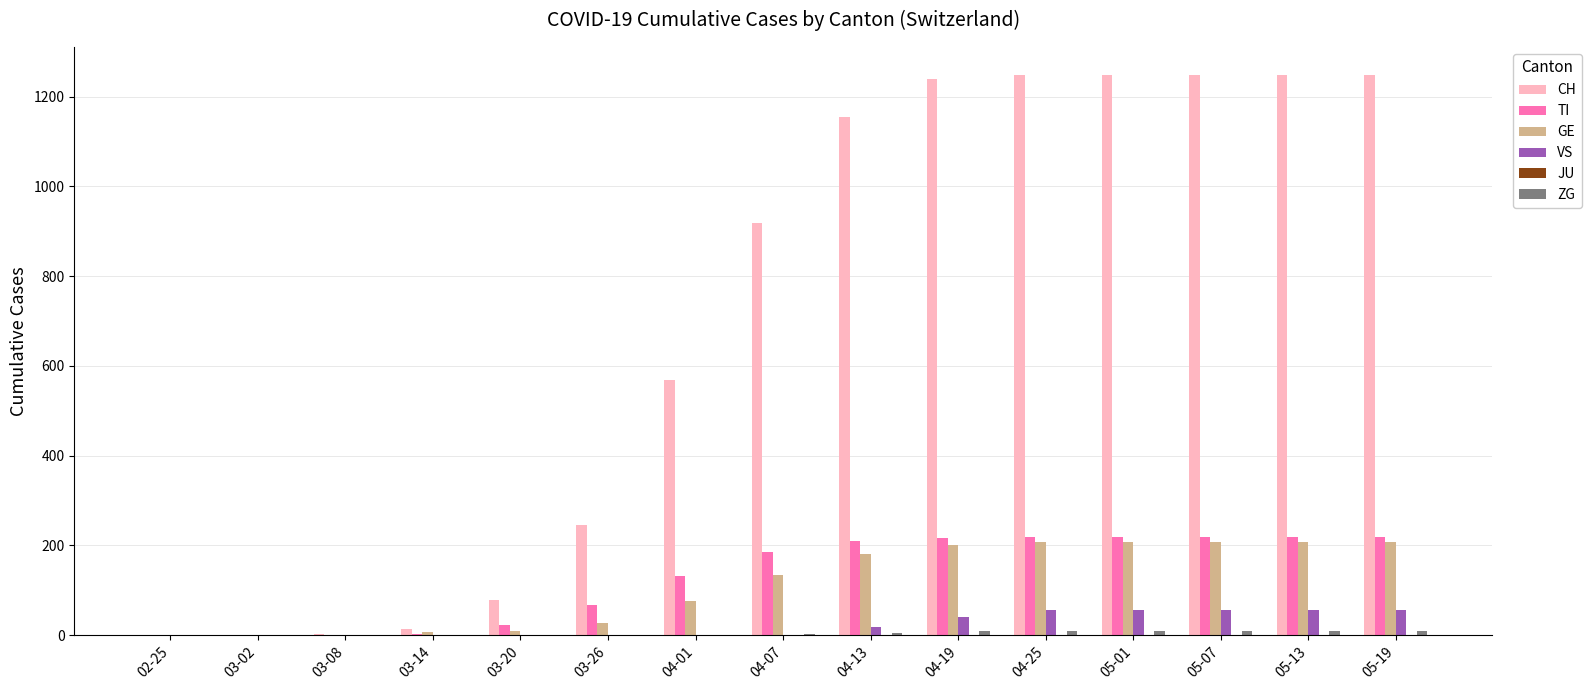

What is the maximum value shown in the chart?

1248